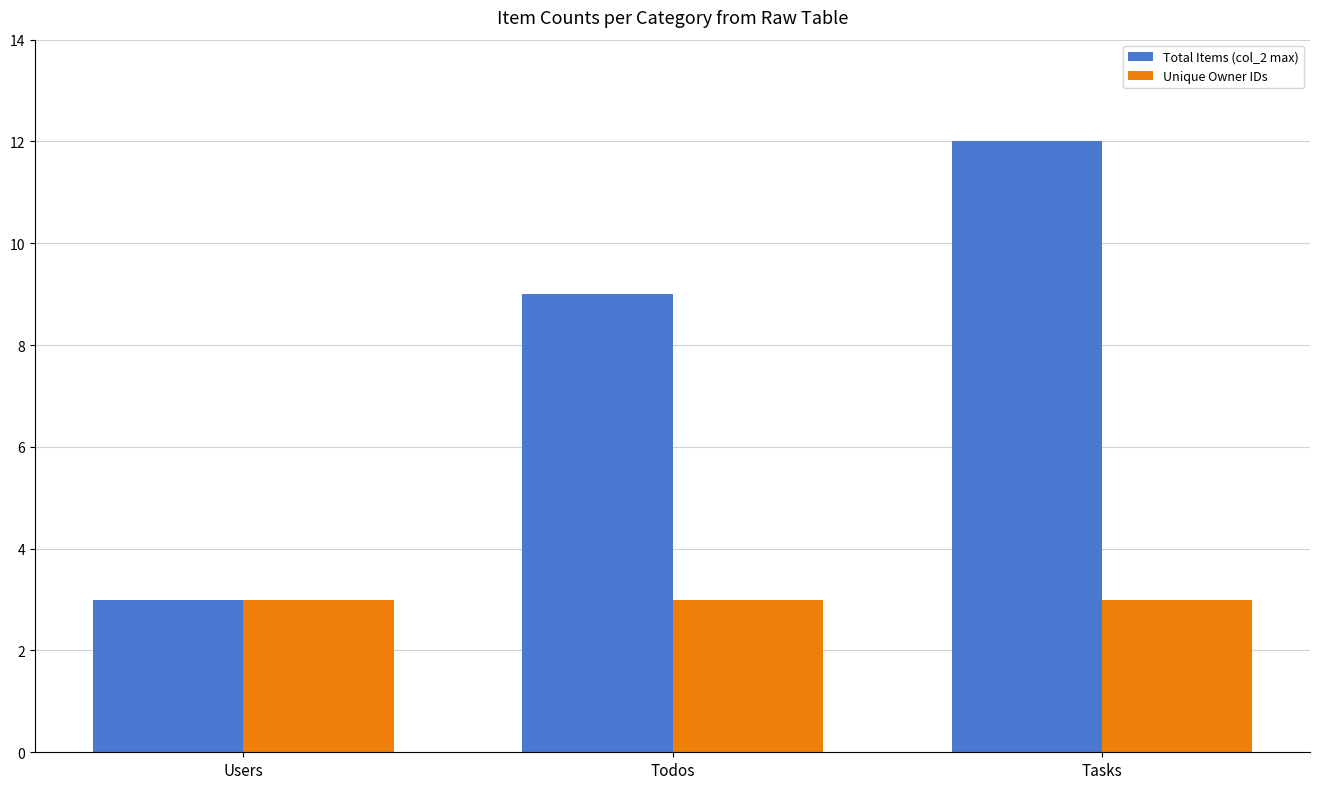

Is the value of Total Items (col_2 max) at Tasks greater than the value of Unique Owner IDs at Users?

Yes